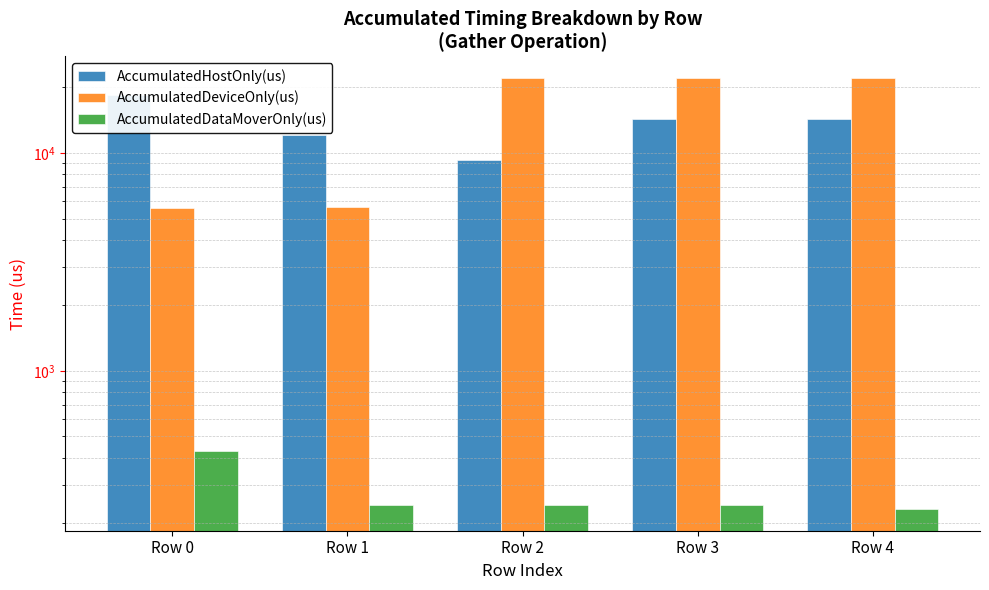

What is the maximum value for AccumulatedHostOnly(us)?

18357.0